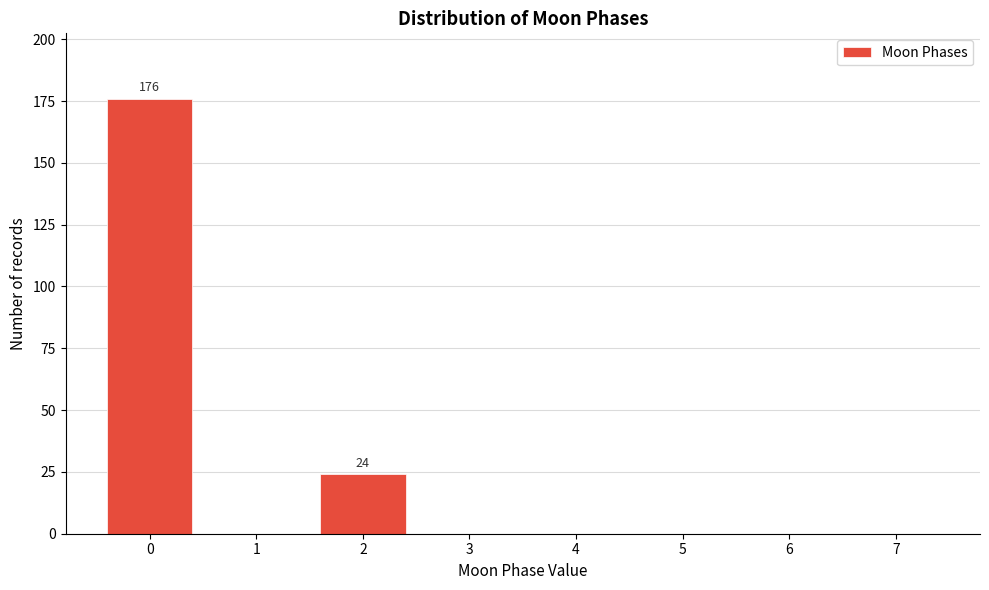

Reading right to left, list all the values displayed in this chart.

7=0	6=0	5=0	4=0	3=0	2=24	1=0	0=176